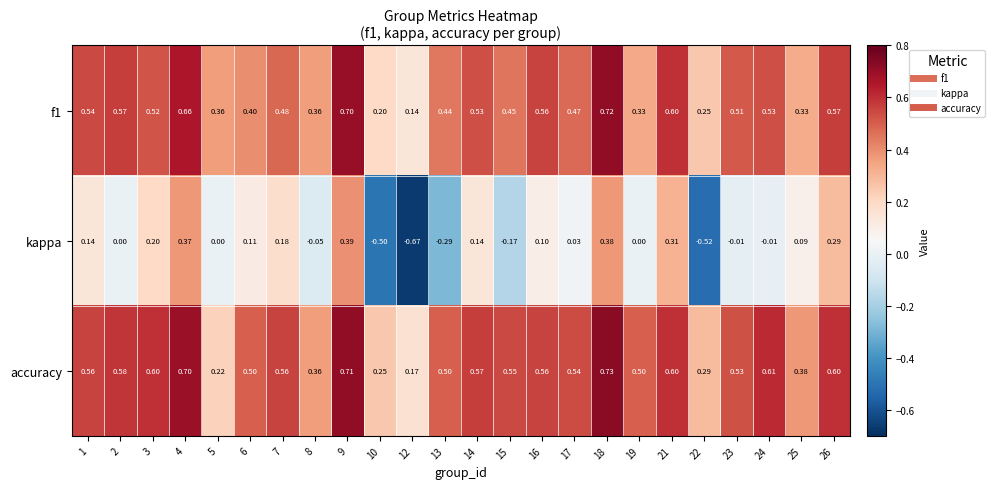

What is the total value across all series at 16?

1.2